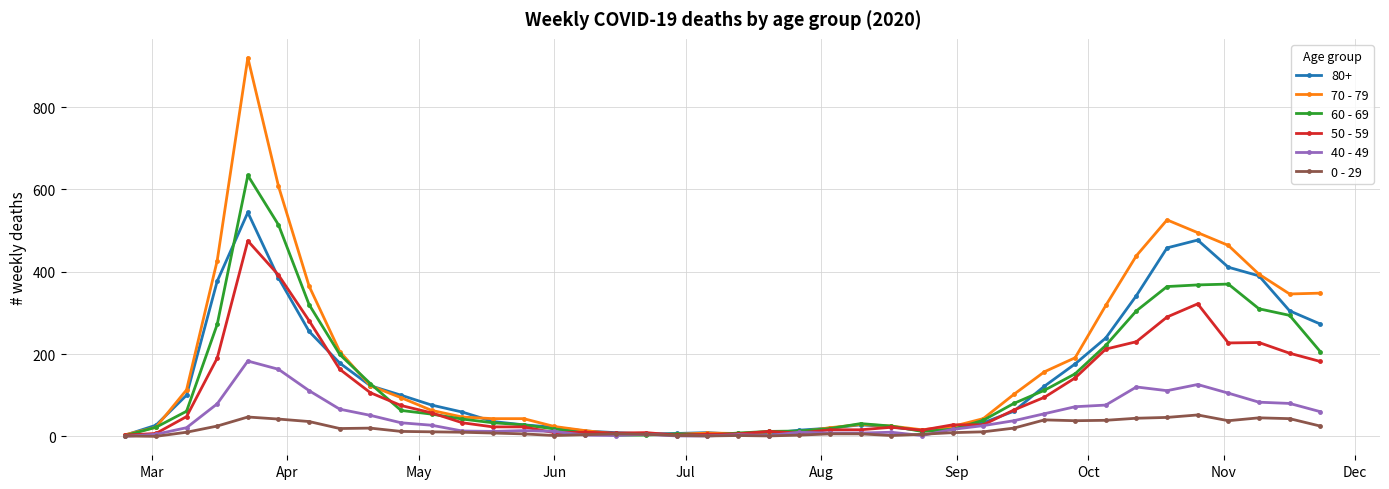

List the series in order of their peak value, lowest first.

0 - 29, 40 - 49, 50 - 59, 80+, 60 - 69, 70 - 79